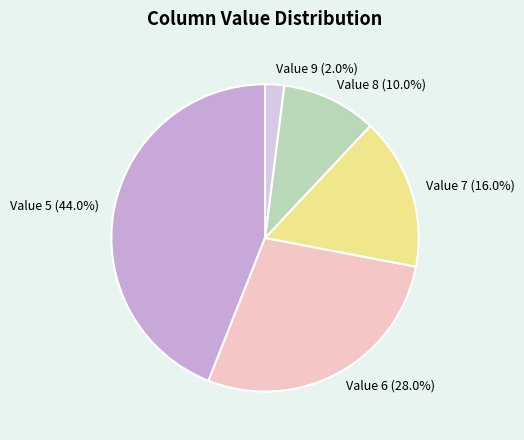

How much of the chart is everything except Value 5 (44.0%)?

56.0%